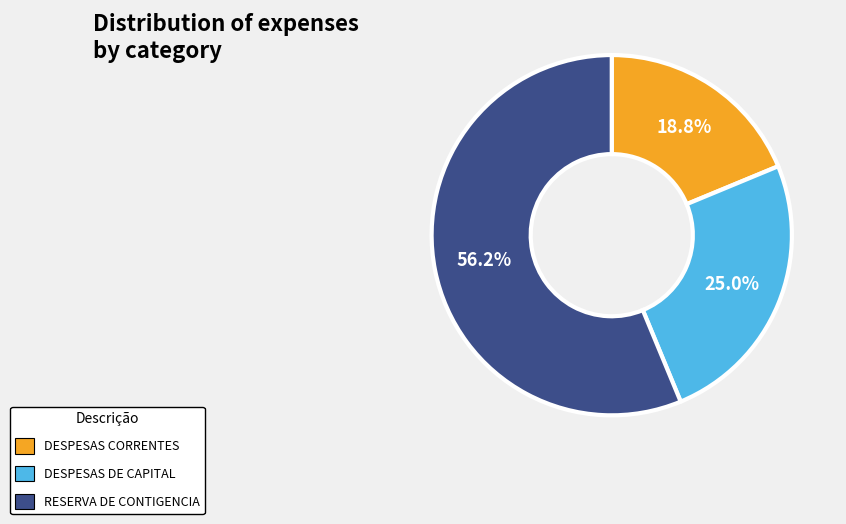

What is the largest slice in the pie chart?

RESERVA DE CONTIGENCIA